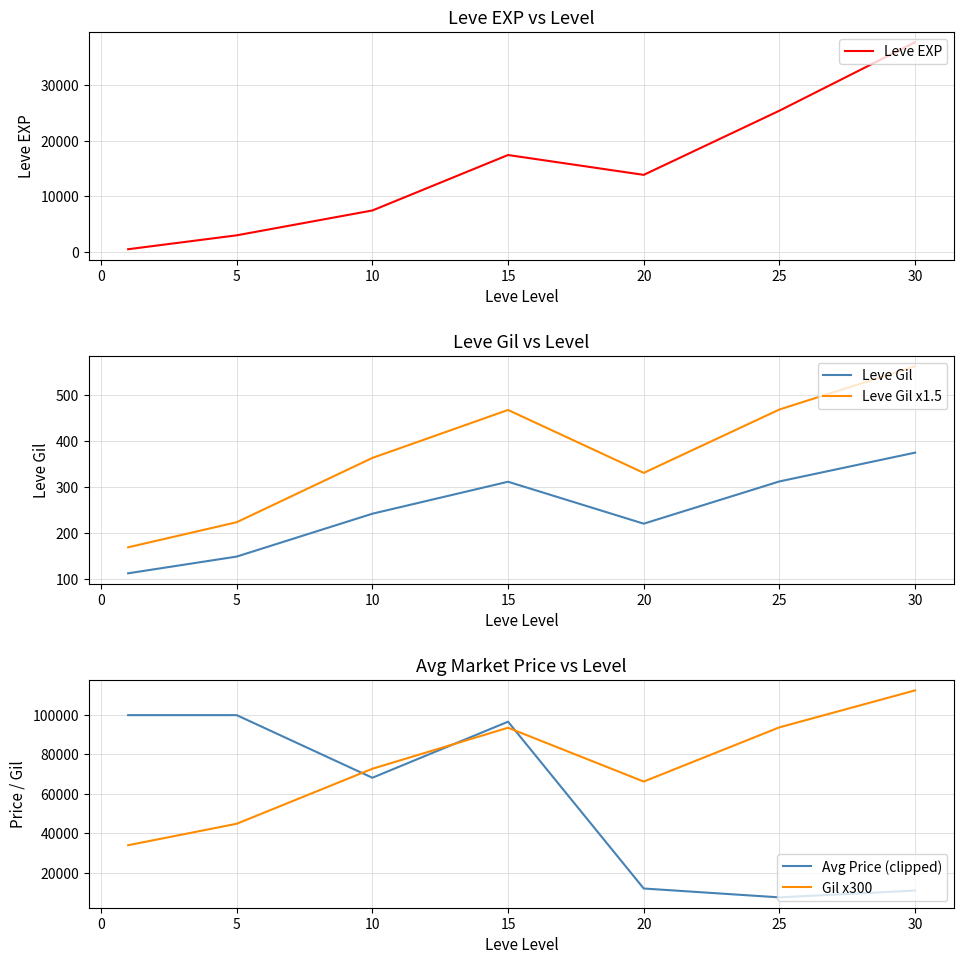

Is the value of Leve Gil at 25 greater than the value of Leve Gil x1.5 at 10?

No